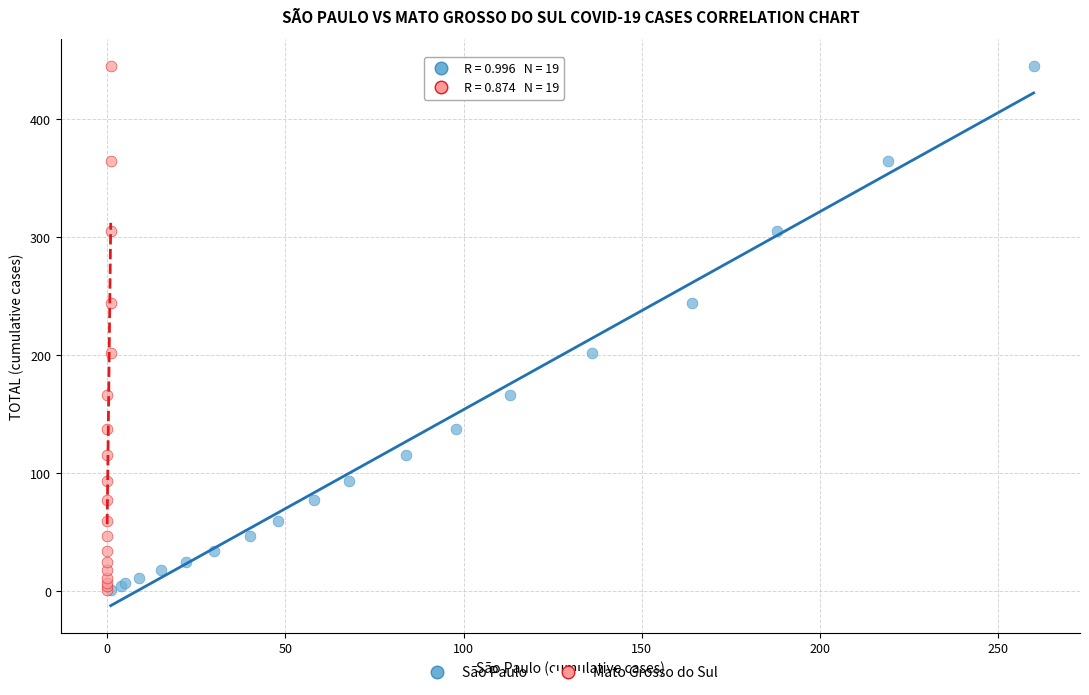

What are all the series names shown in the legend?

São Paulo, Mato Grosso do Sul